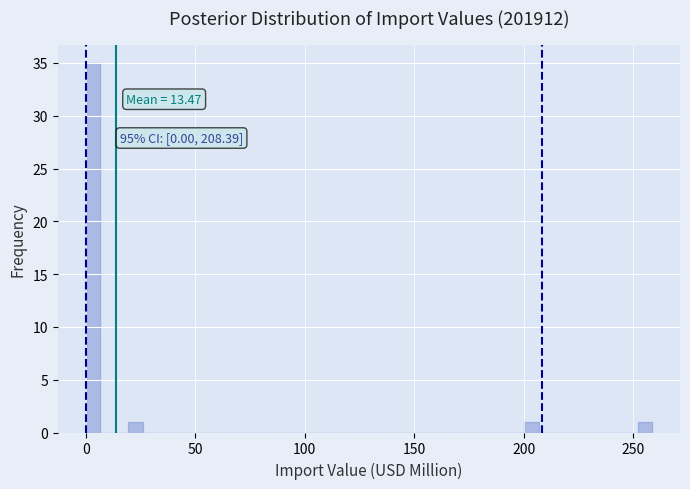

Around what value on the x-axis is the tallest bar? Give the approximate position of its centre, as read against the axis.

5